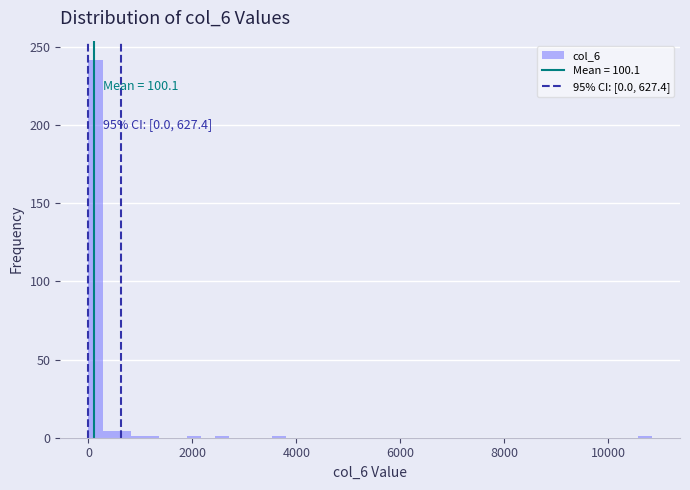

Around what value on the x-axis is the tallest bar? Give the approximate position of its centre, as read against the axis.

200